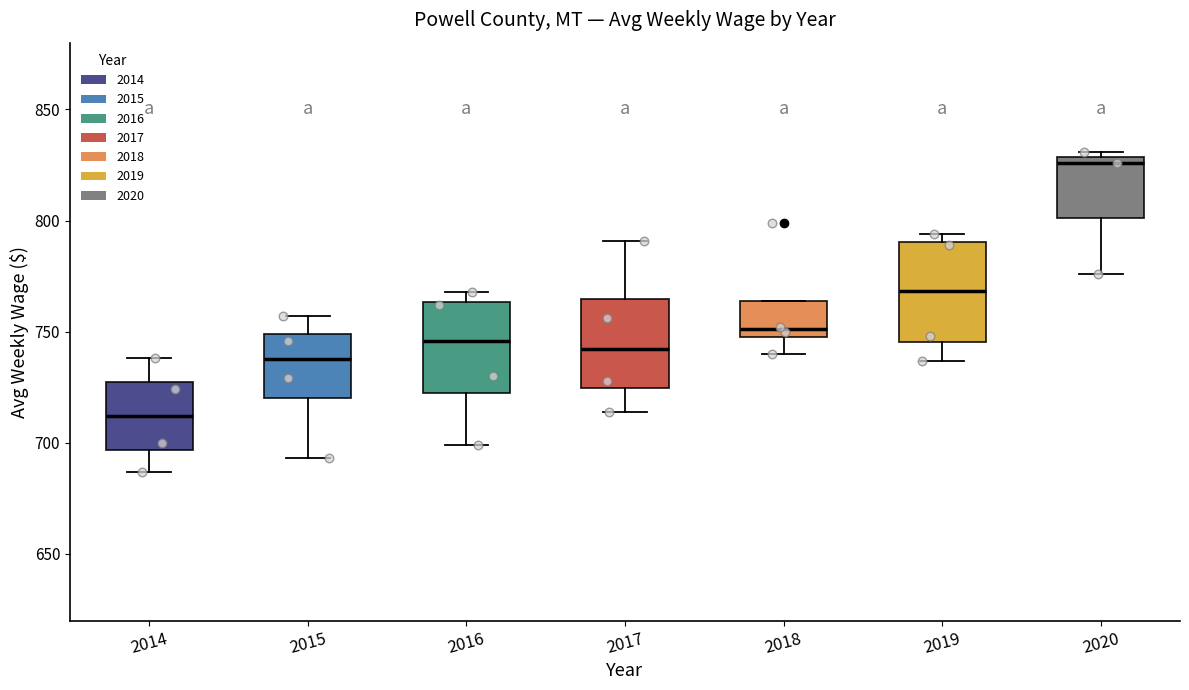

Reading left to right, transcribe this box plot: for each box, give where its median line is, the range the box spans, and where its two whiskers end, as read against the y-axis. The values are not printed on the chart, so give them approximately, as read against the axis.

2014: median 710, box 695 to 730, whiskers 685 to 740
2015: median 740, box 720 to 750, whiskers 695 to 755
2016: median 745, box 720 to 765, whiskers 700 to 770
2017: median 740, box 725 to 765, whiskers 715 to 790
2018: median 750 (just above the box's lower edge), box 750 to 765, whiskers 740 to 765
2019: median 770, box 745 to 790, whiskers 735 to 795
2020: median 825, box 800 to 830, whiskers 775 to 830 (just above the box's upper edge)